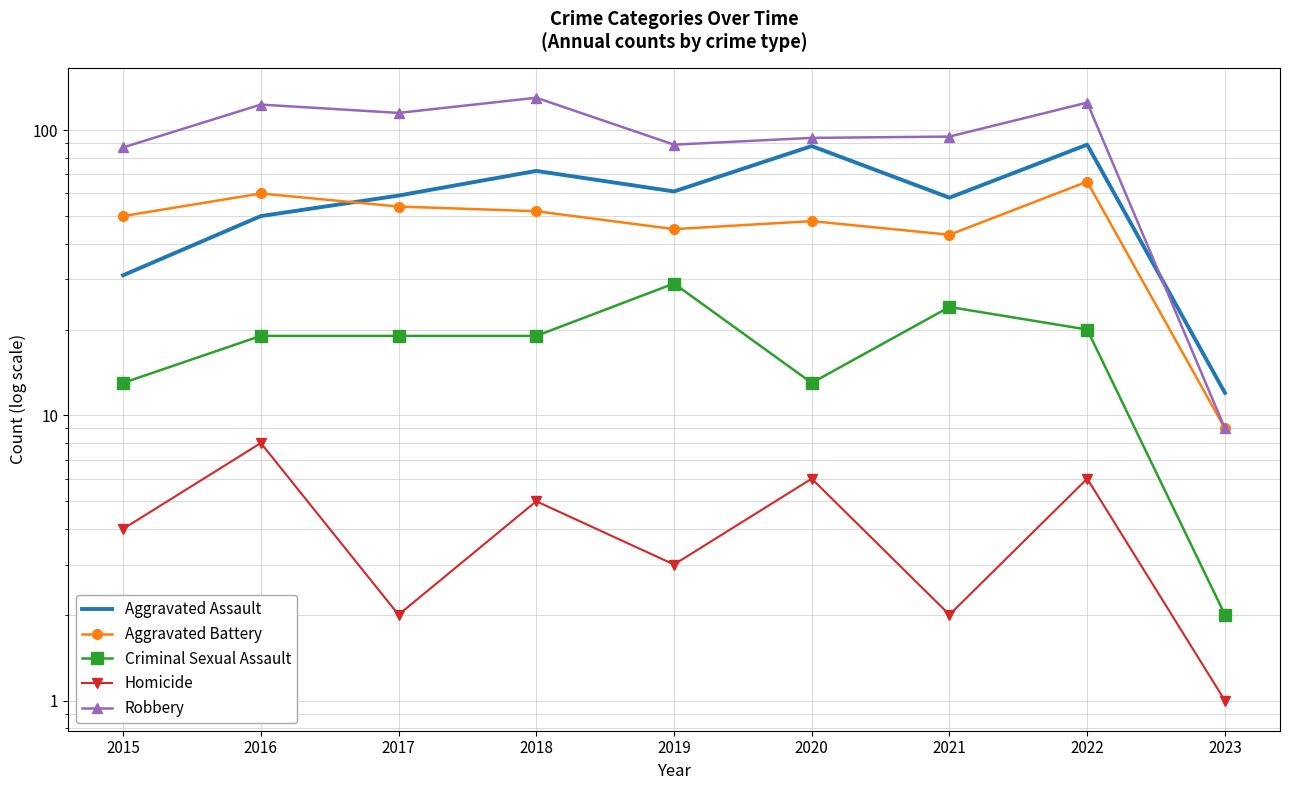

What is the average value of the Homicide series?

4